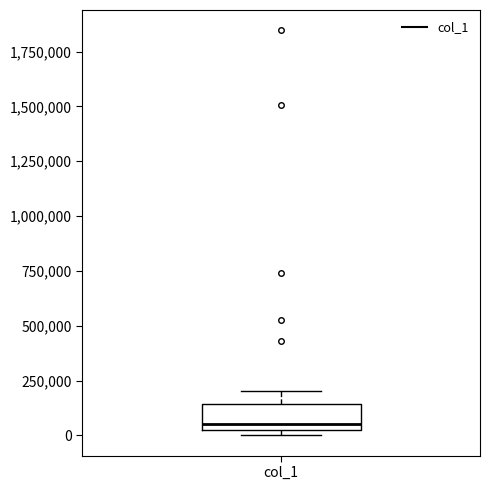

Transcribe this box plot: give where the median line is, the range the box spans, and where the two whiskers end, as read against the y-axis. The values are not printed on the chart, so give them approximately, as read against the axis.

median 50000, box 0 to 150000, whiskers 0 (just below the box's lower edge) to 200000